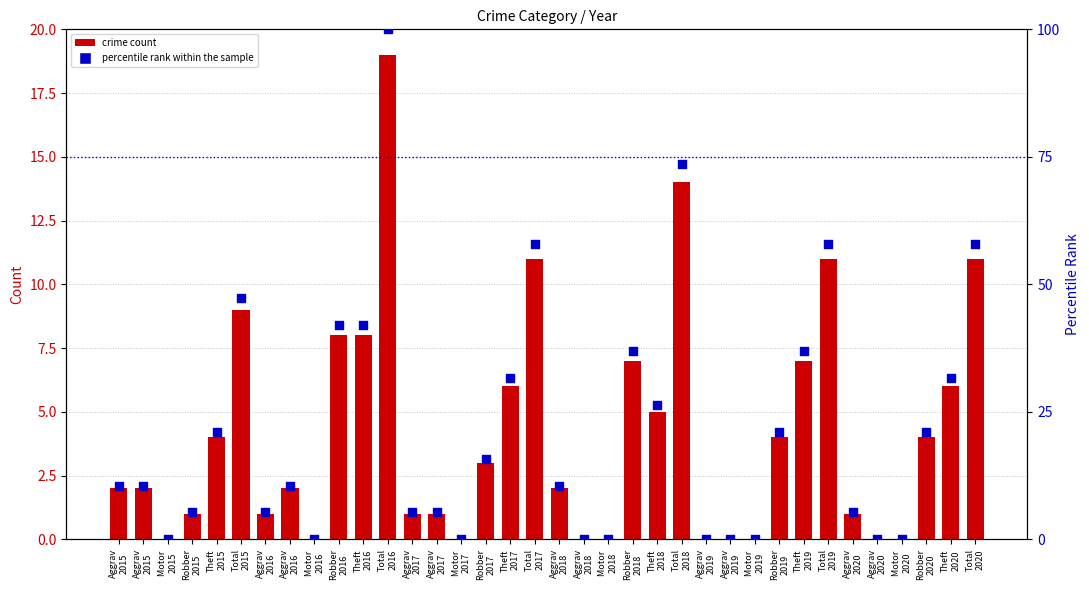

What are all the series names shown in the legend?

crime count, percentile rank within the sample